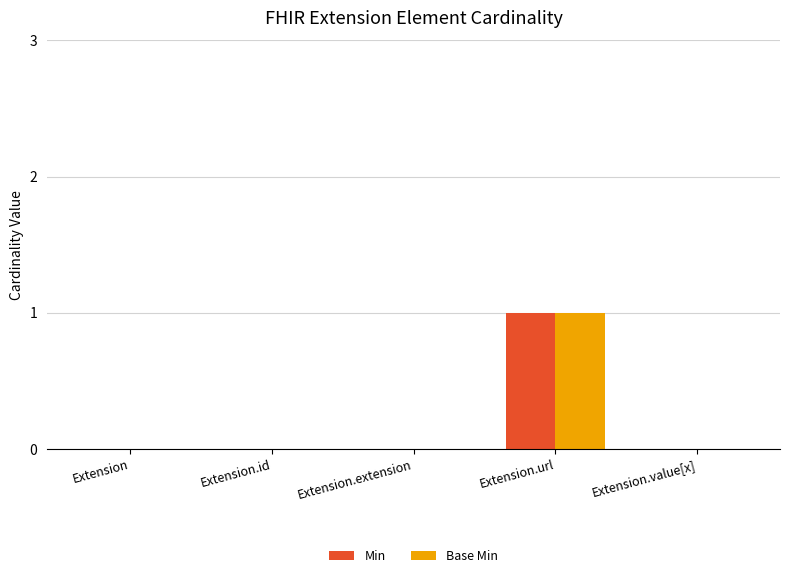

Is it true that Min equals 0 at Extension.extension?

True